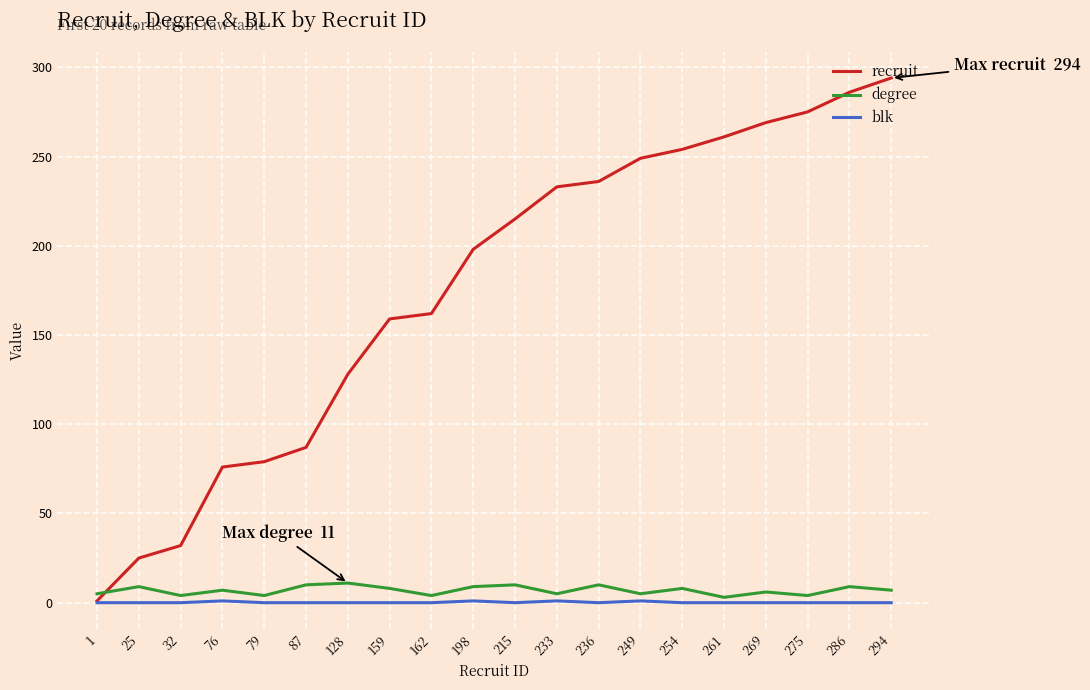

Is this an area chart (filled region under the line)?

No